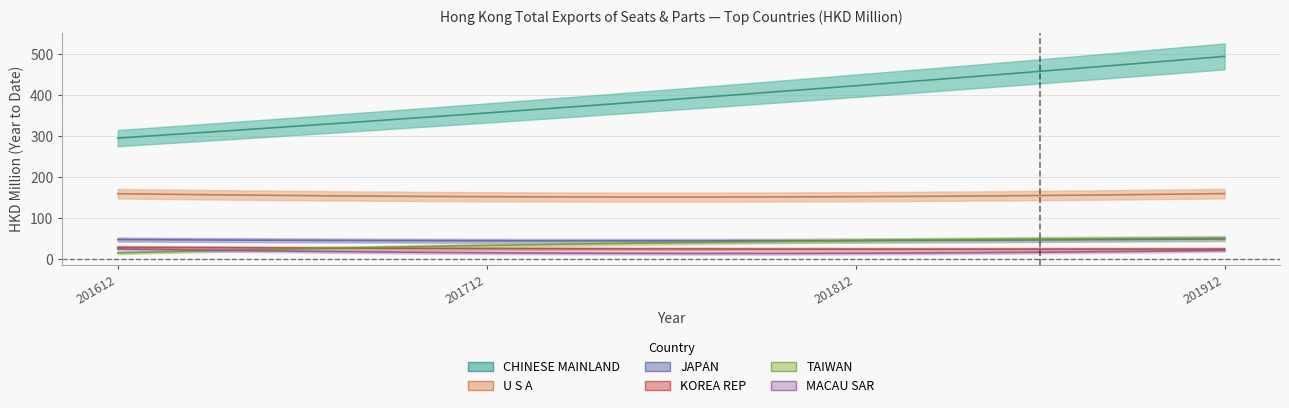

What is the sum of all MACAU SAR values?

78.4